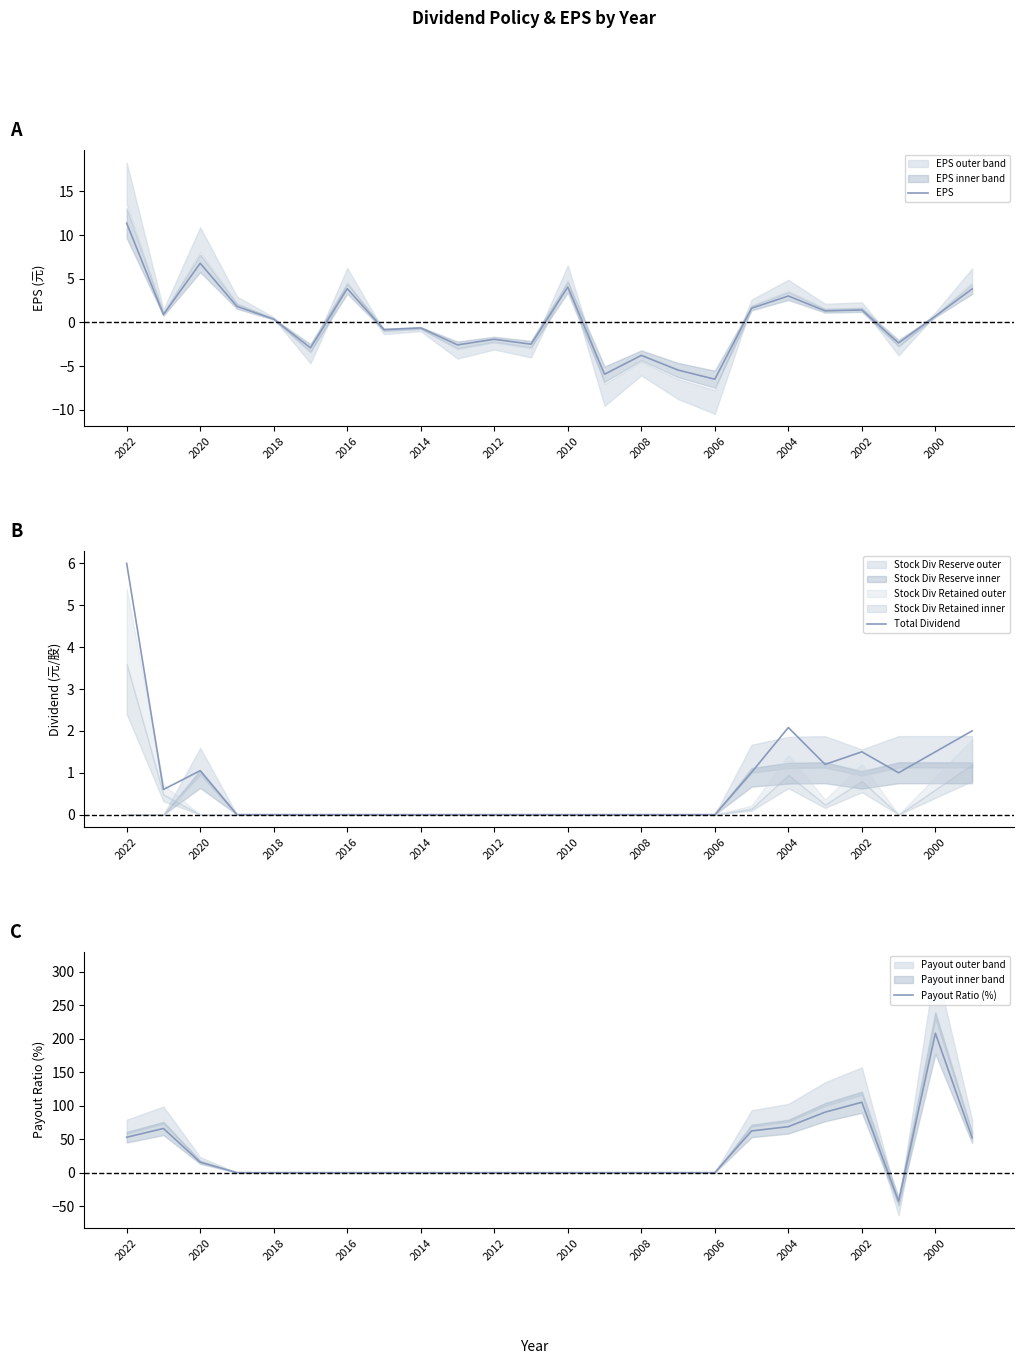

What is the lowest value of the EPS series?

-6.5